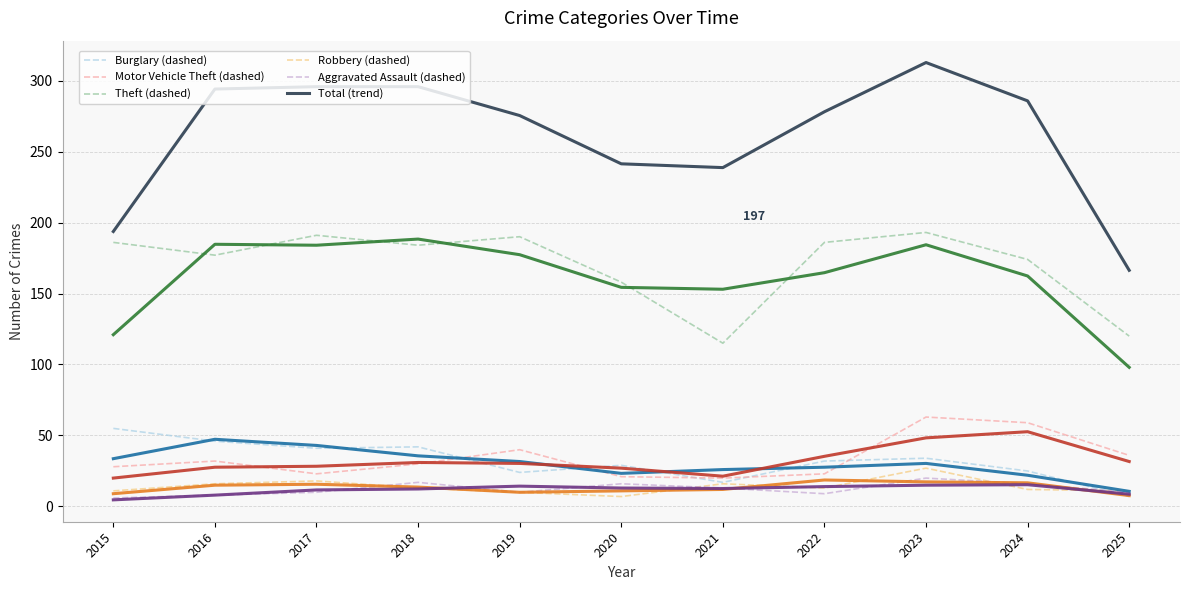

What is the spread (max minus min) of values at 2023?

297.7